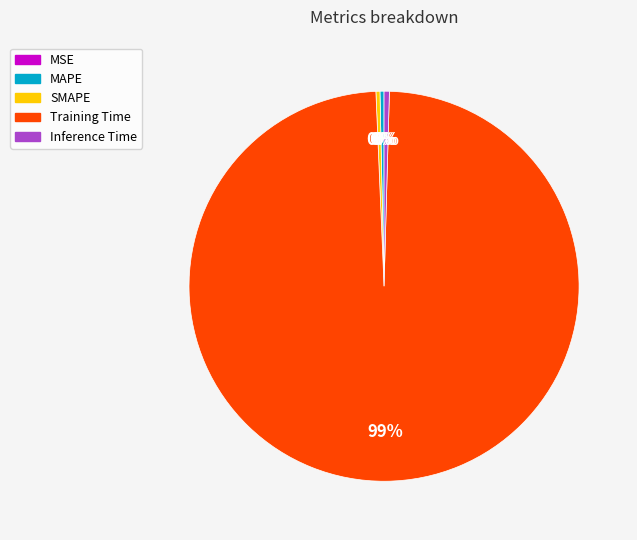

Which has a higher value, Training Time or SMAPE?

Training Time